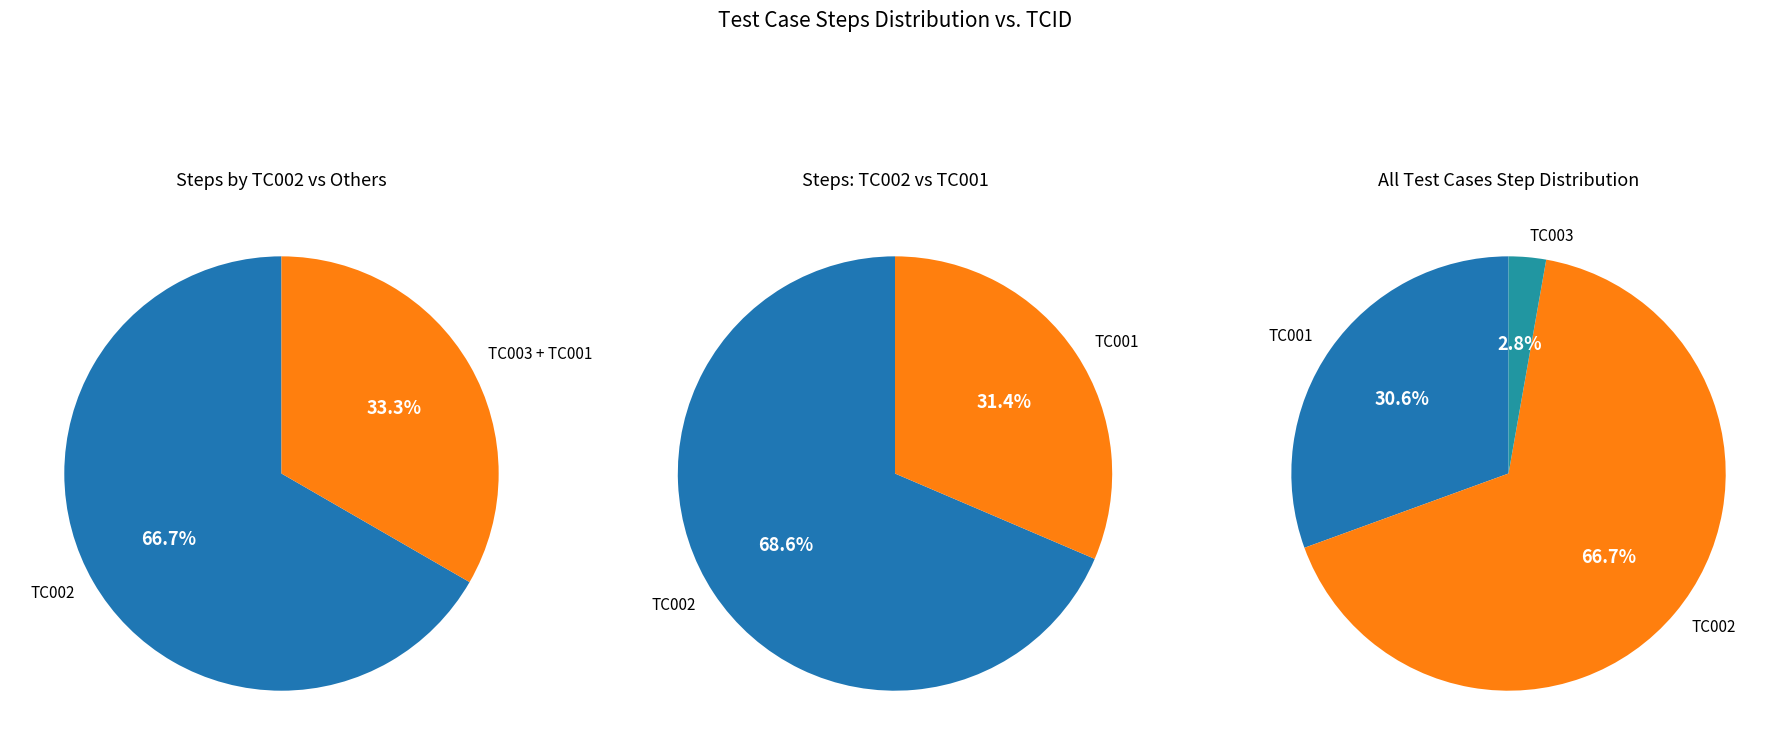

Which slice is the smallest?

TC003